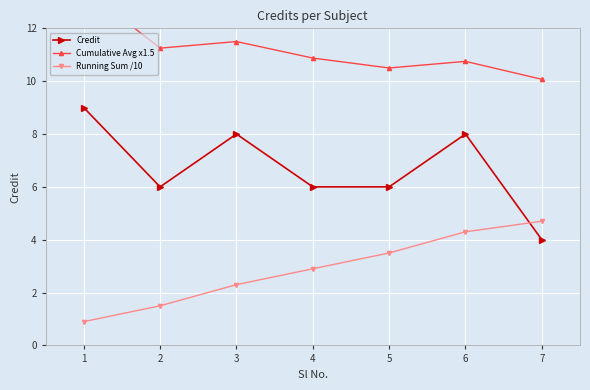

Rank the series at 2 from highest to lowest value.

Cumulative Avg x1.5, Credit, Running Sum /10